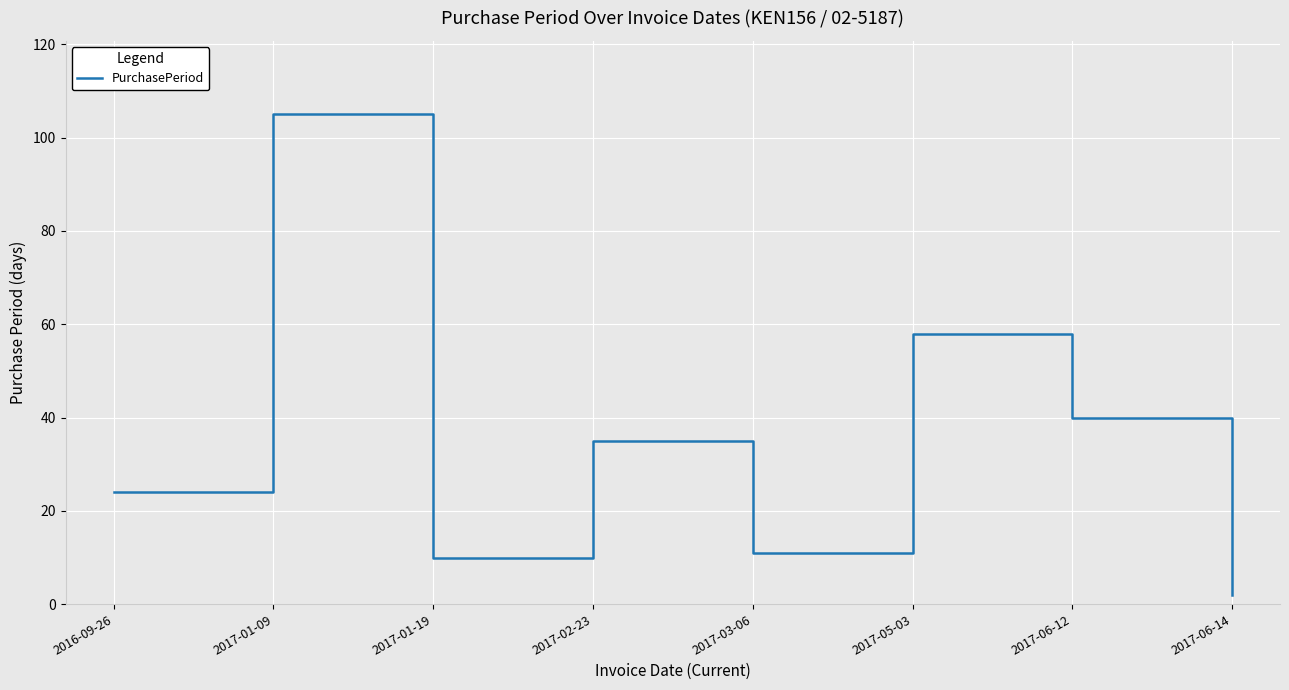

Reading left to right, list all the values displayed in this chart.

2016-09-26=24	2017-01-09=105	2017-01-19=10	2017-02-23=35	2017-03-06=11	2017-05-03=58	2017-06-12=40	2017-06-14=2